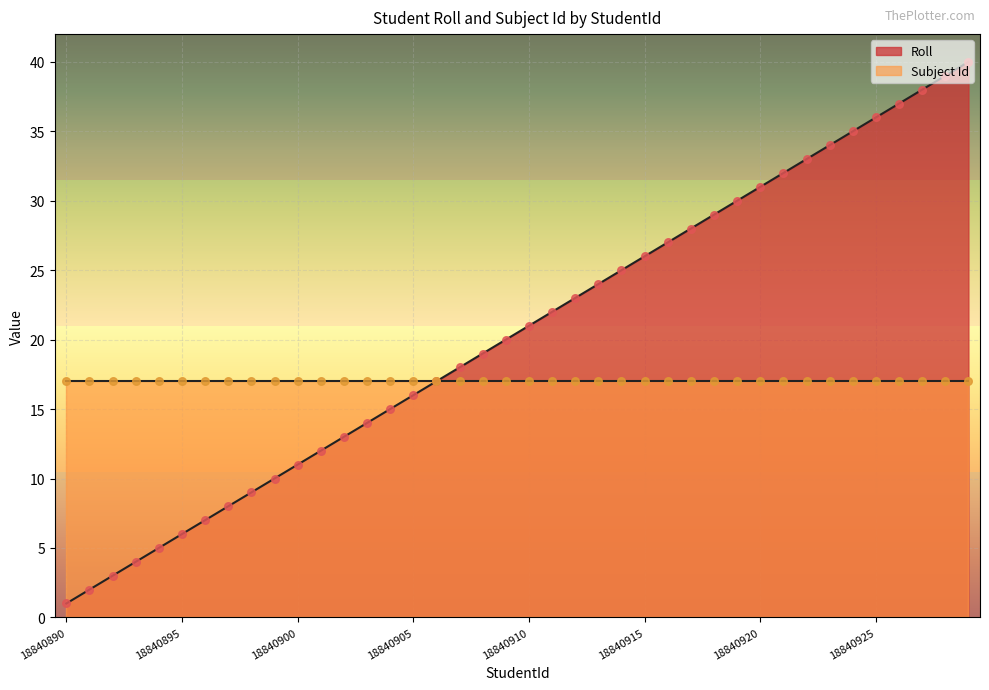

Approximately how many times larger is the value at 18840890 compared to 18840900?

0.1